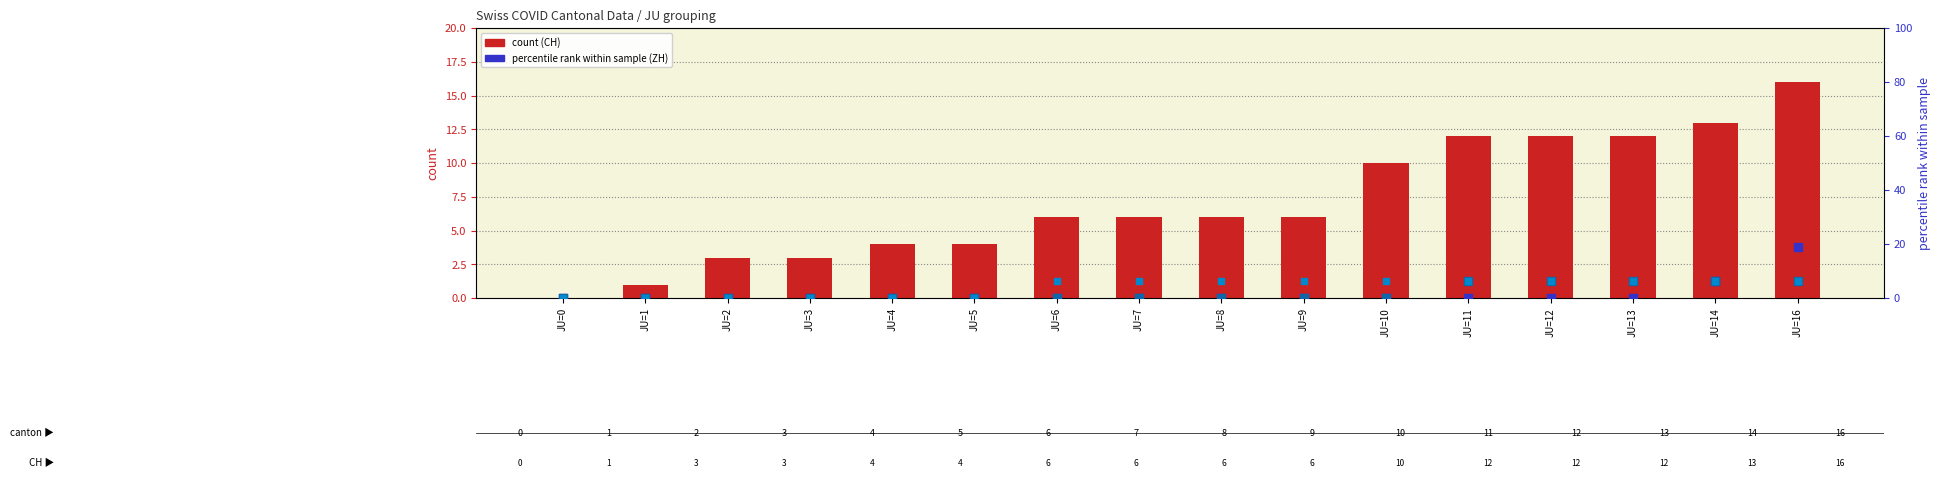

Which series has the largest total across all categories?

CH (count)